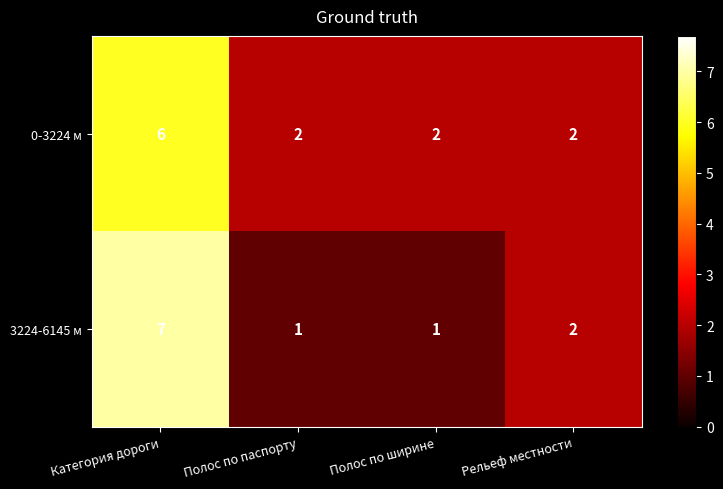

Rank the series by their maximum value, from lowest to highest.

0-3224 м, 3224-6145 м